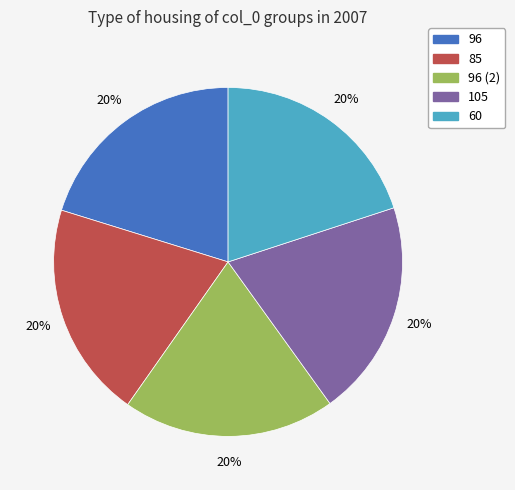

To the nearest percent, what is the combined percentage of 105 and 60?

40%